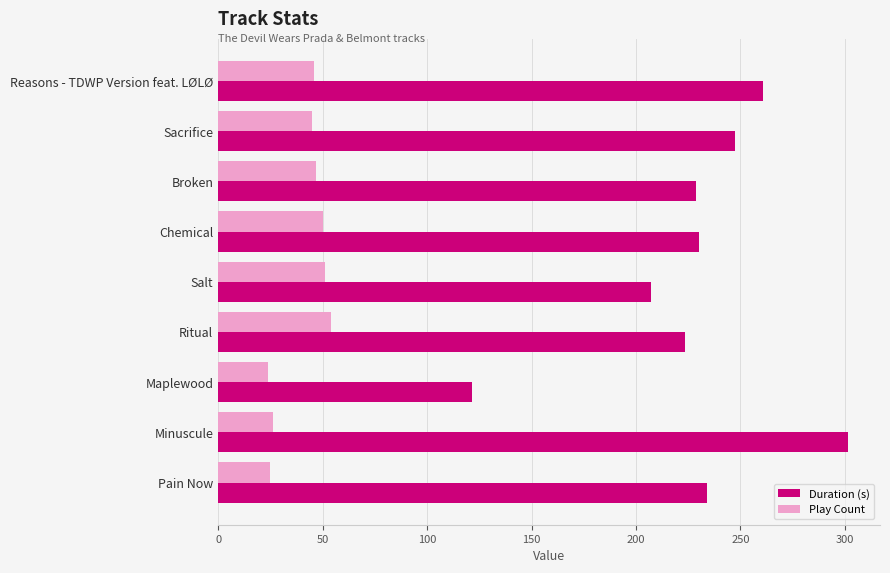

What value does the Duration (s) series have at Ritual?

223.4